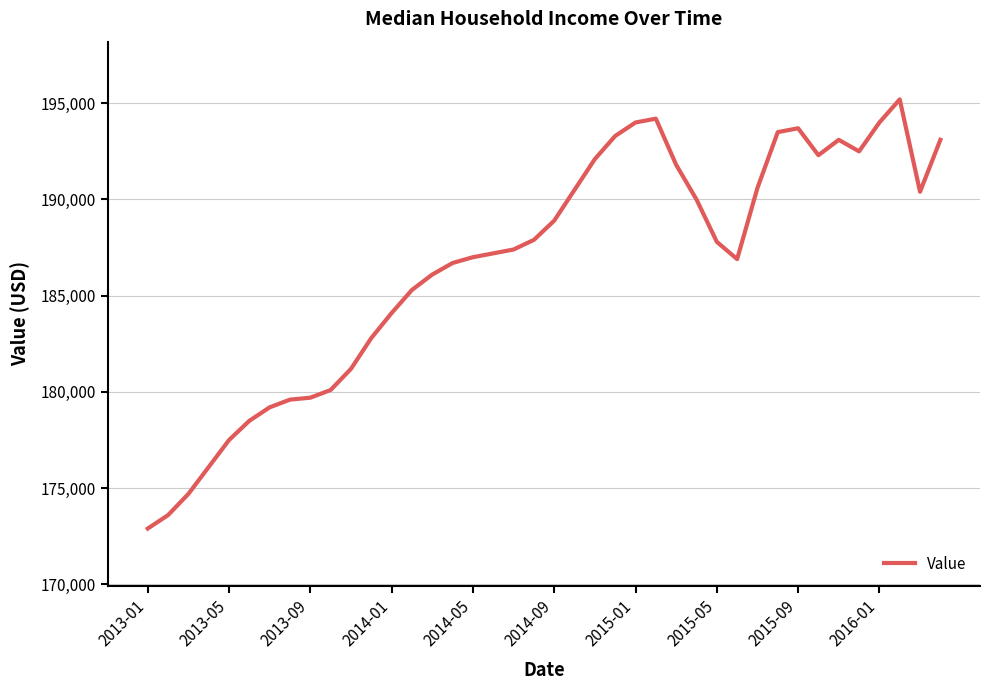

What is the smallest value displayed?

172900